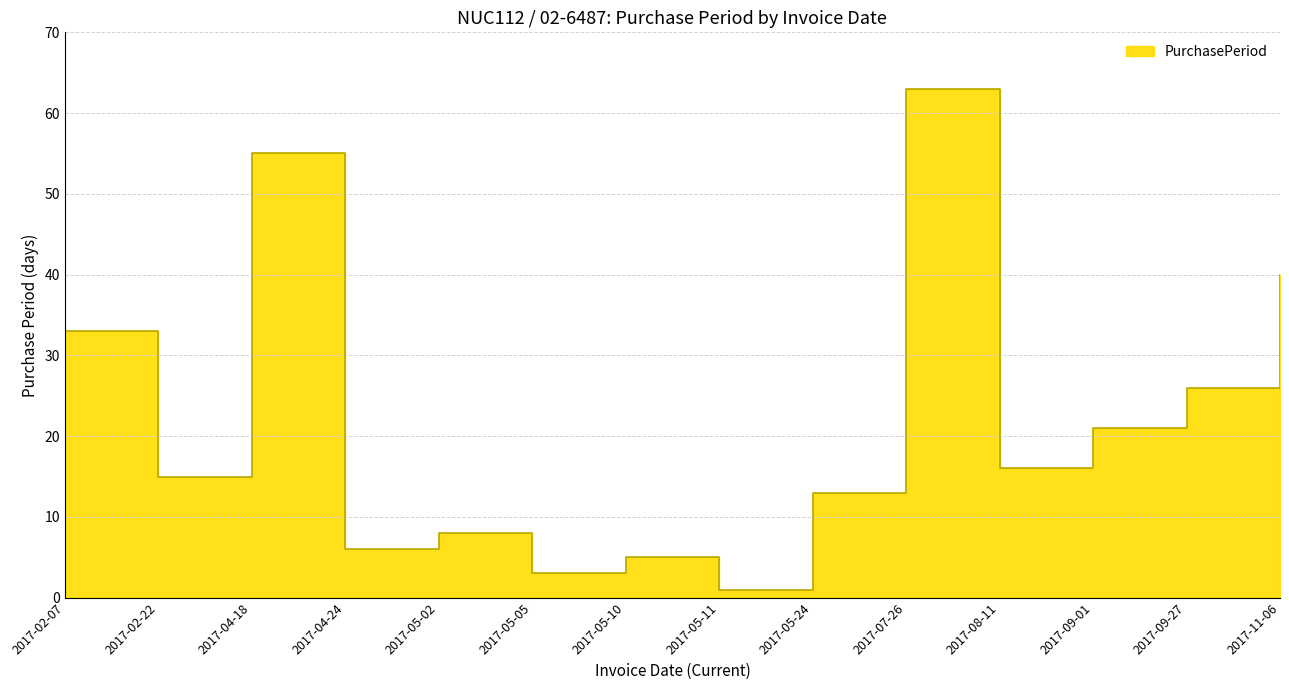

Which label corresponds to the largest value in the chart?

2017-07-26